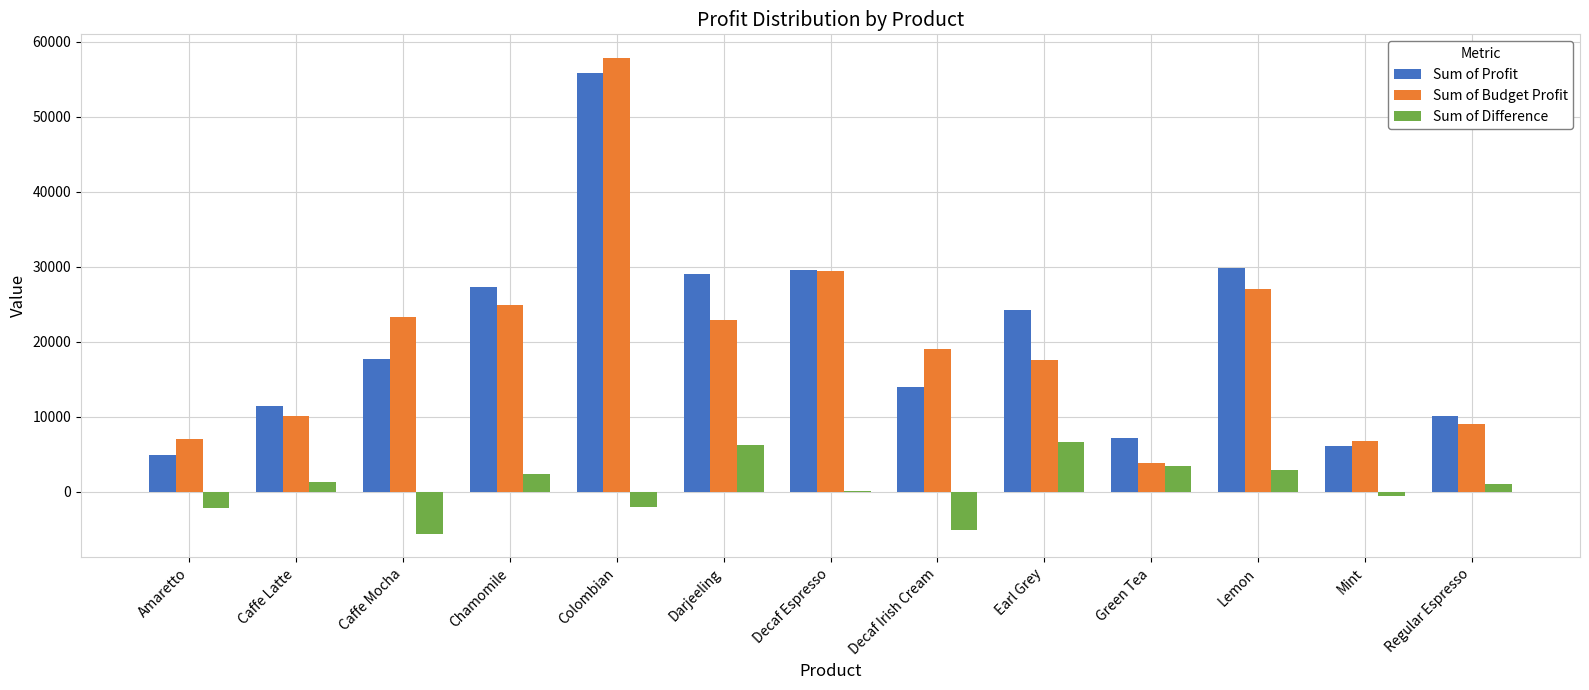

At which label does Sum of Budget Profit reach its peak?

Colombian